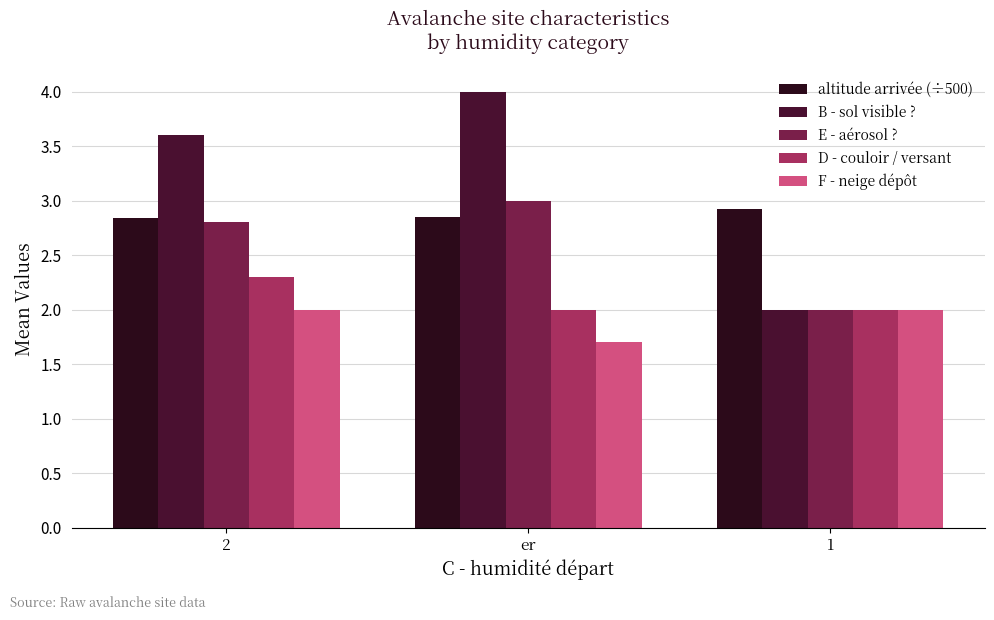

What value does the B - sol visible ? series have at 2?

3.6